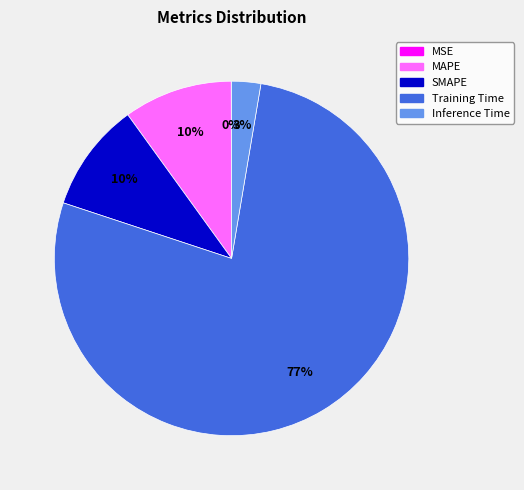

Does Training Time represent more than half of the total?

Yes